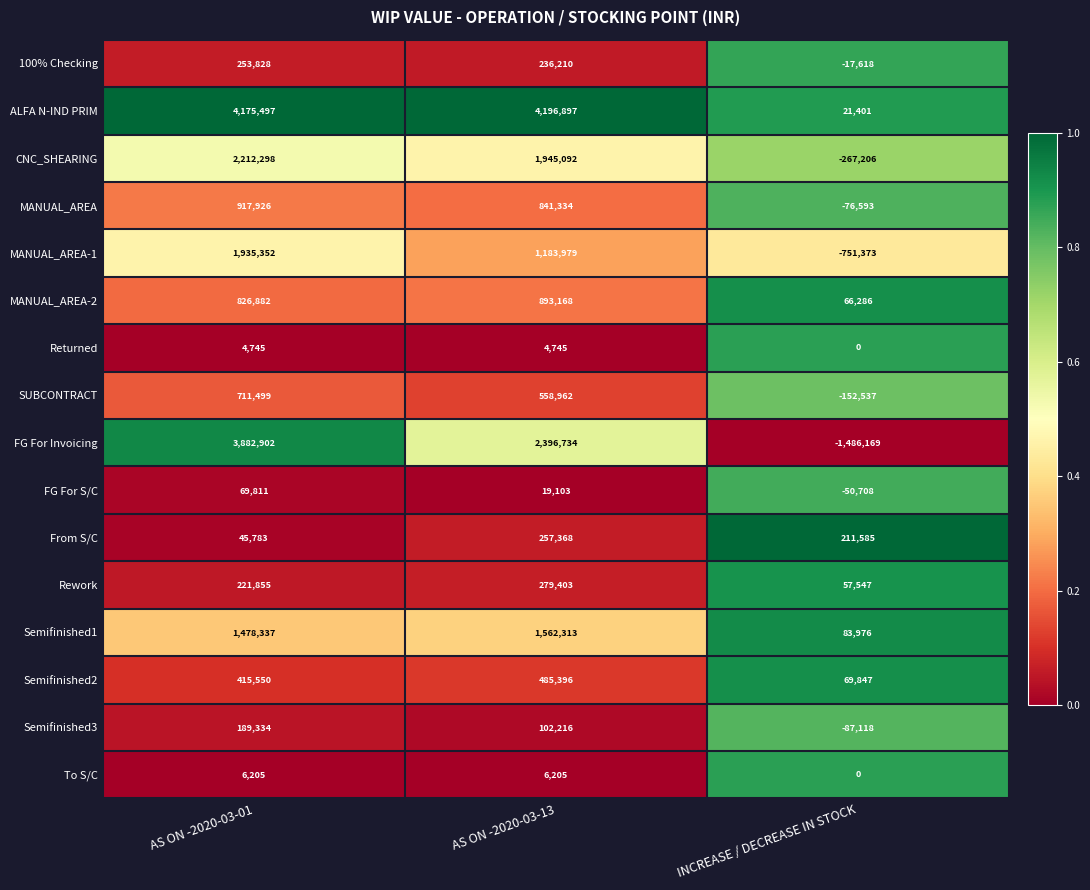

At AS ON -2020-03-13, list the series in order from smallest to largest.

Returned, To S/C, FG For S/C, Semifinished3, 100% Checking, From S/C, Rework, Semifinished2, SUBCONTRACT, MANUAL_AREA, MANUAL_AREA-2, MANUAL_AREA-1, Semifinished1, CNC_SHEARING, FG For Invoicing, ALFA N-IND PRIM